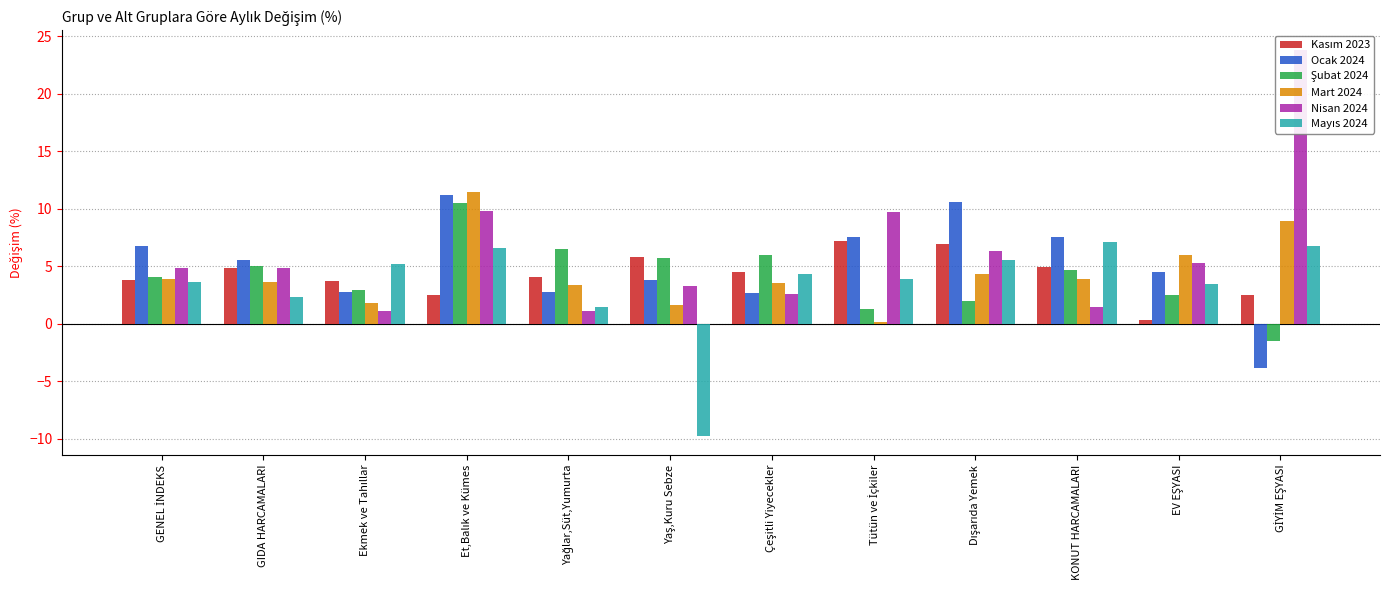

Which series changed the most between Ekmek ve Tahıllar and Dışarıda Yemek?

Ocak 2024